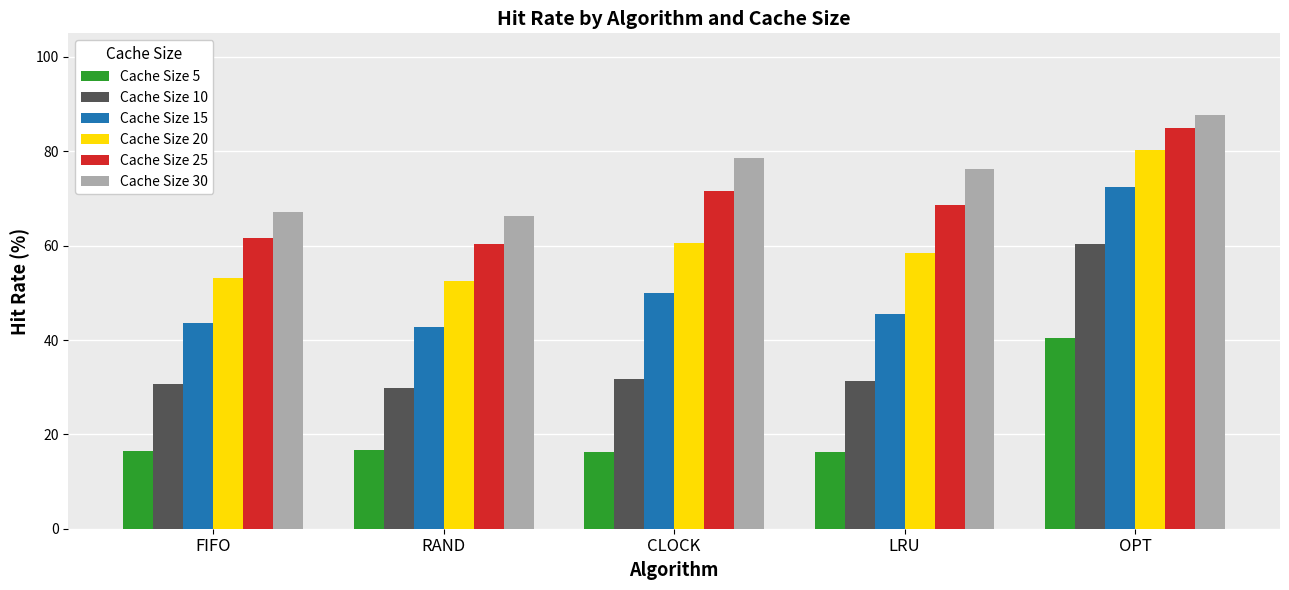

At LRU, list the series in order from smallest to largest.

Cache Size 5, Cache Size 10, Cache Size 15, Cache Size 20, Cache Size 25, Cache Size 30